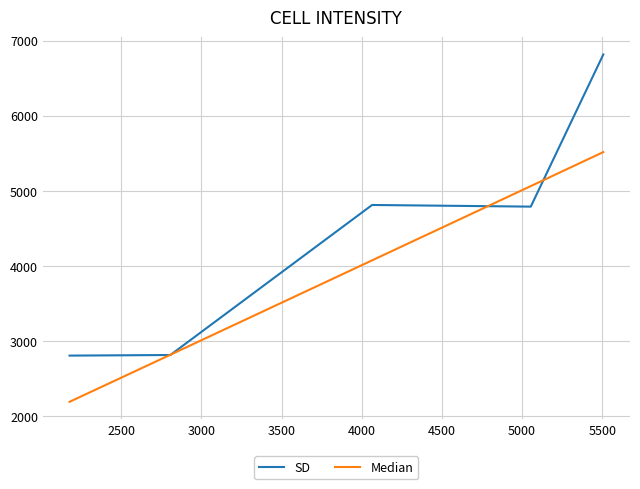

Which series has the largest range (max minus min)?

SD